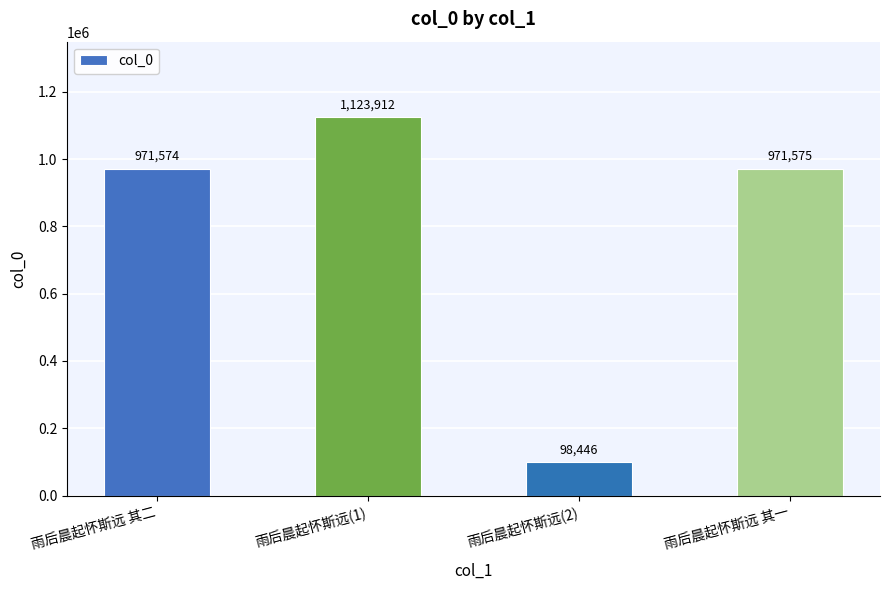

Reading left to right, what are all the values shown in this chart?

971574	1123912	98446	971575